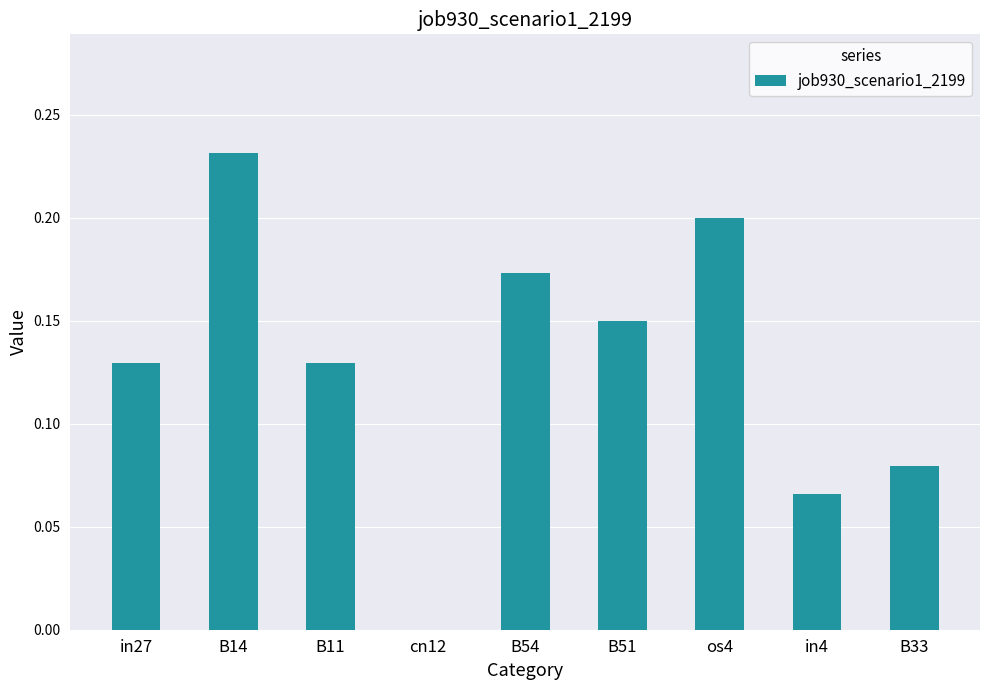

Between cn12 and B33, which is larger?

B33